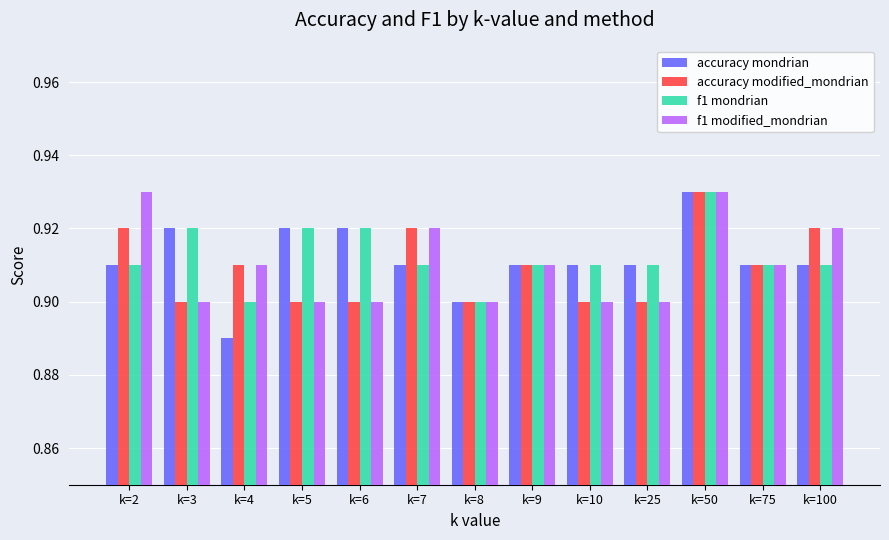

What are all the series names shown in the legend?

accuracy mondrian, accuracy modified_mondrian, f1 mondrian, f1 modified_mondrian